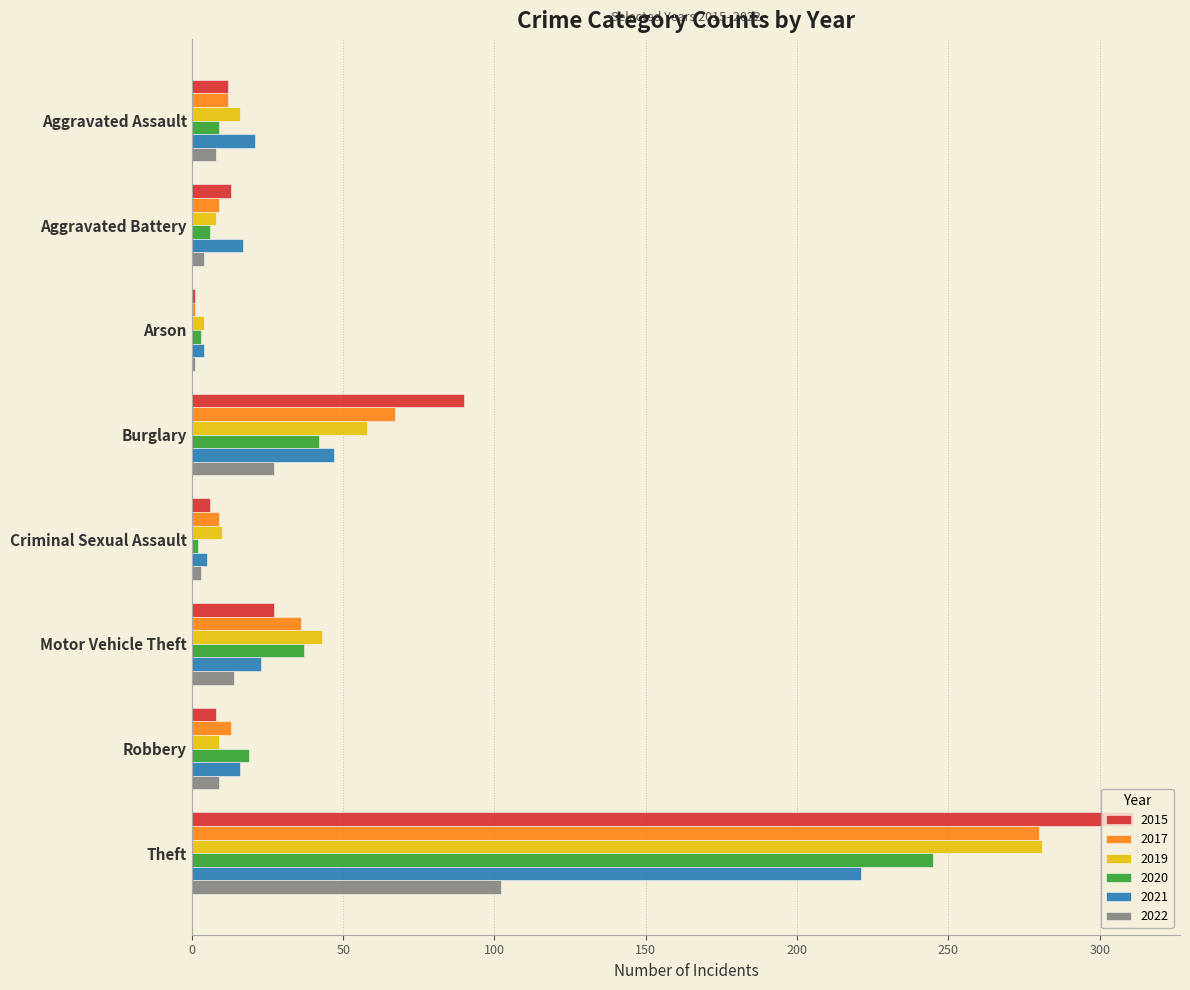

Which series has the largest range (max minus min)?

2015